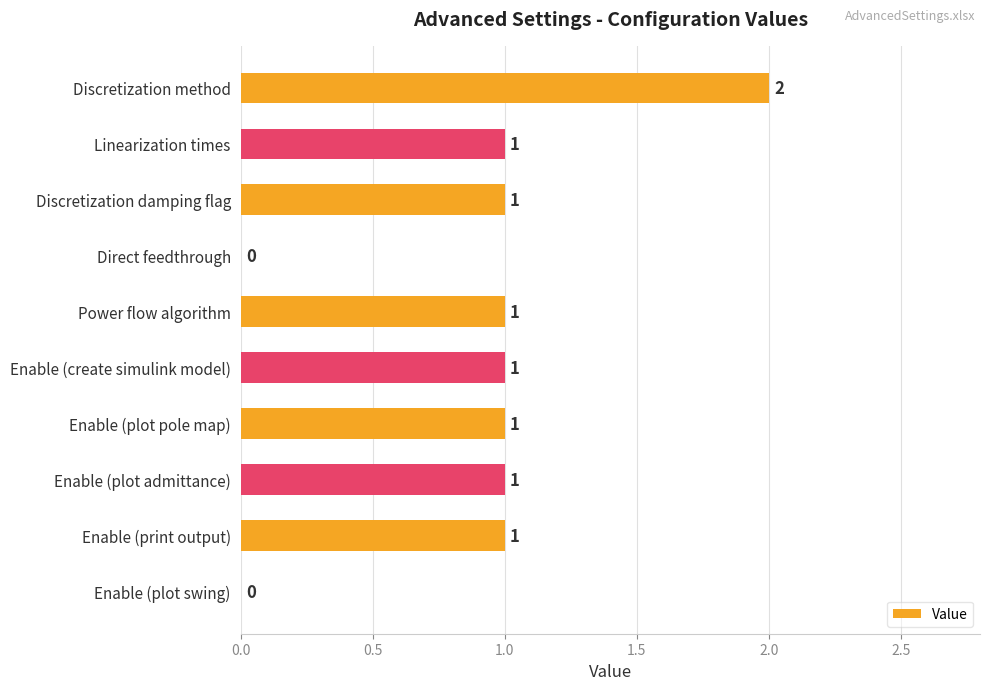

How many values are between 1 and 2?

8